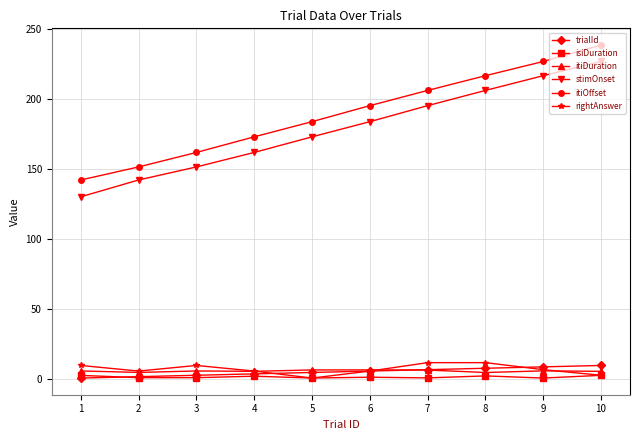

True or false: itiDuration has more than 1 interior local peaks.

True